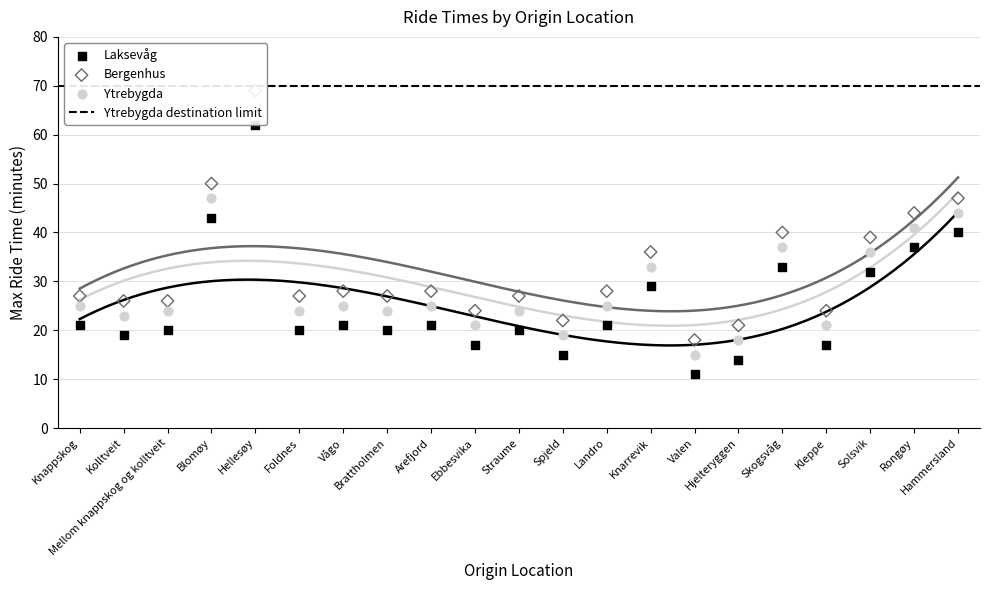

Which series has the largest Y range (max minus min)?

Laksevåg